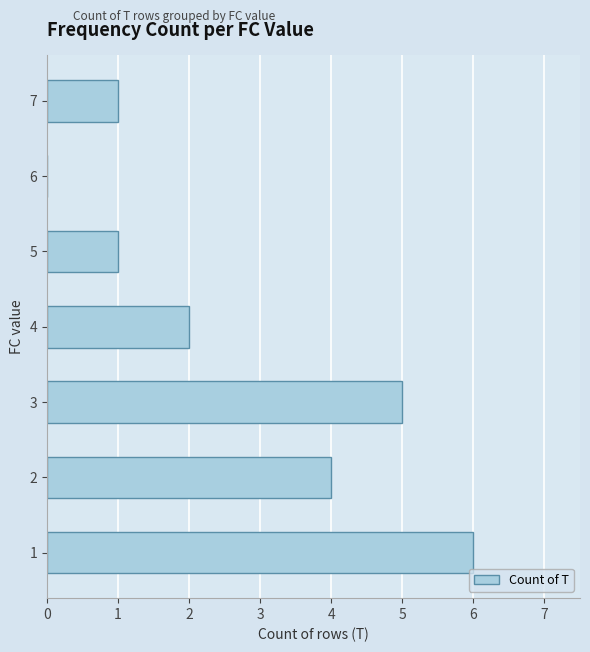

What is the average value?

3